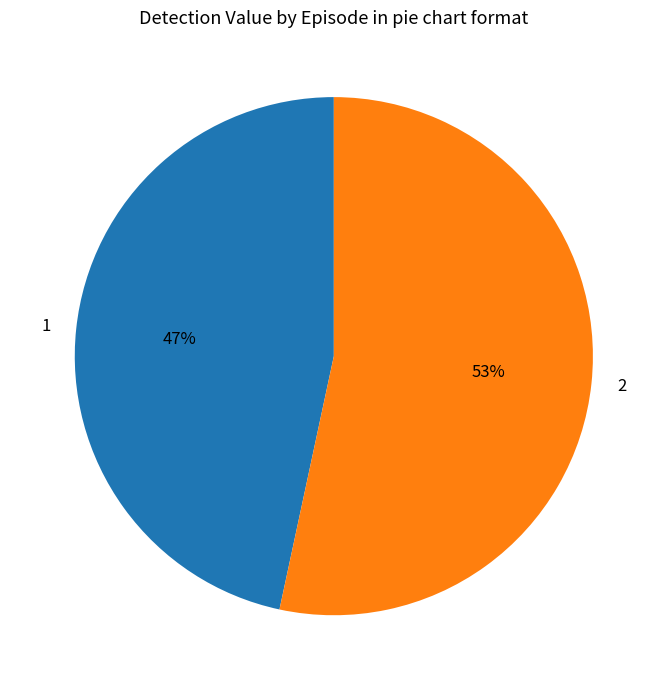

How many segments does this pie chart have?

2